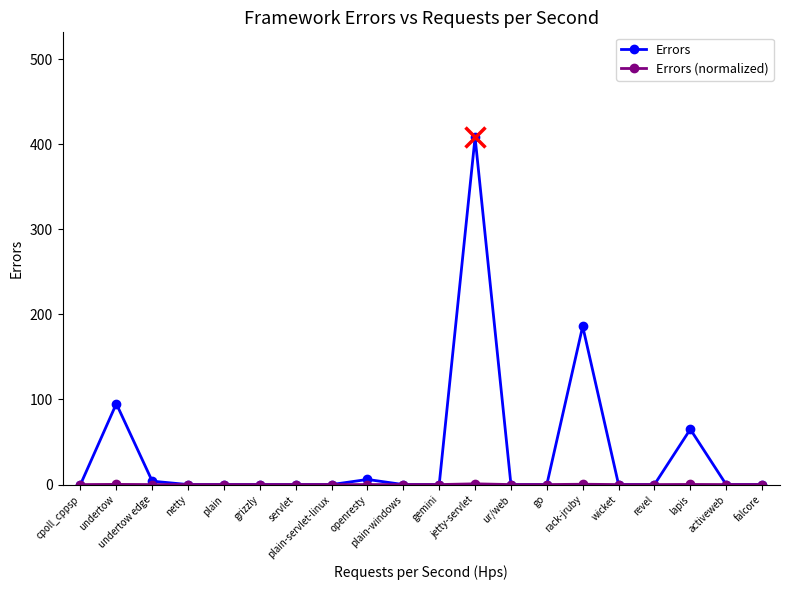

Which series has the largest range (max minus min)?

Errors